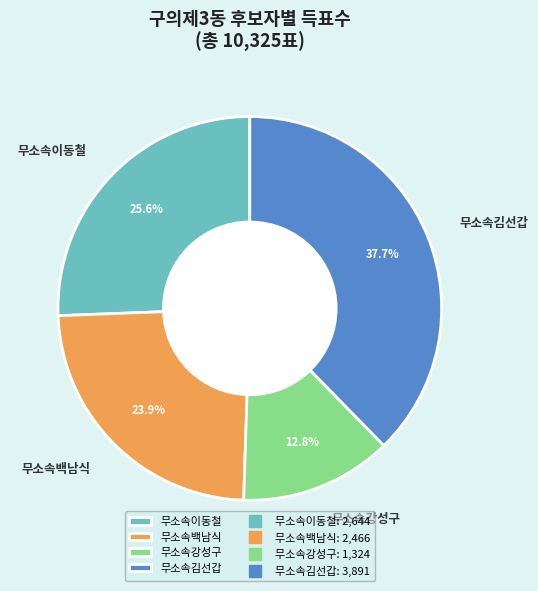

Rank the categories by value from highest to lowest.

무소속김선갑, 무소속이동철, 무소속백남식, 무소속강성구